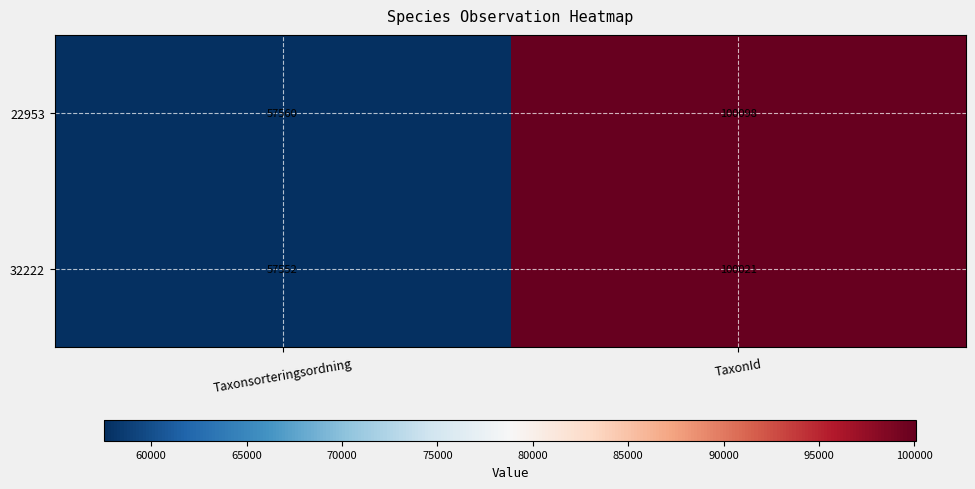

What is the sum of all 22953 values?

157658